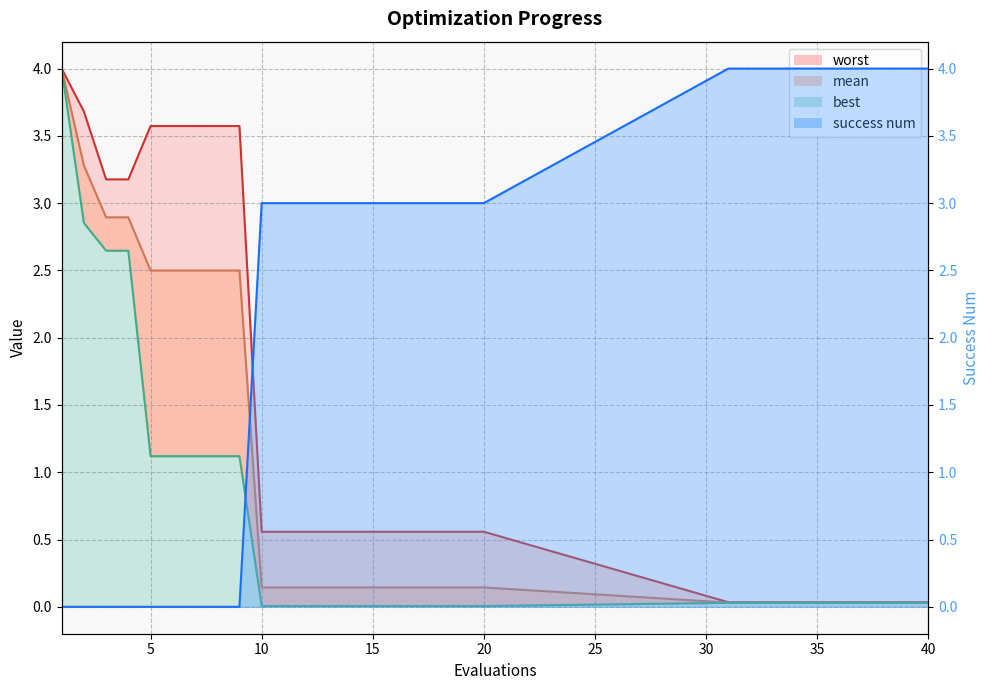

At 40, list the series in order from smallest to largest.

best, mean, worst, success num